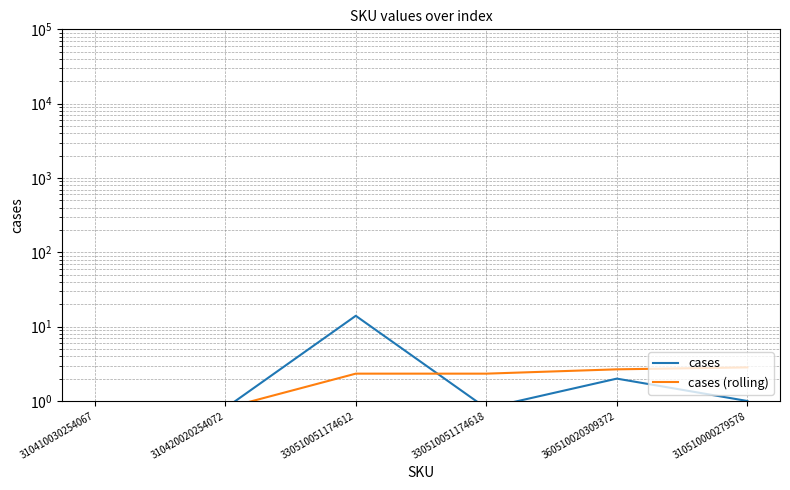

True or false: cases and cases (rolling) cross at least once.

True